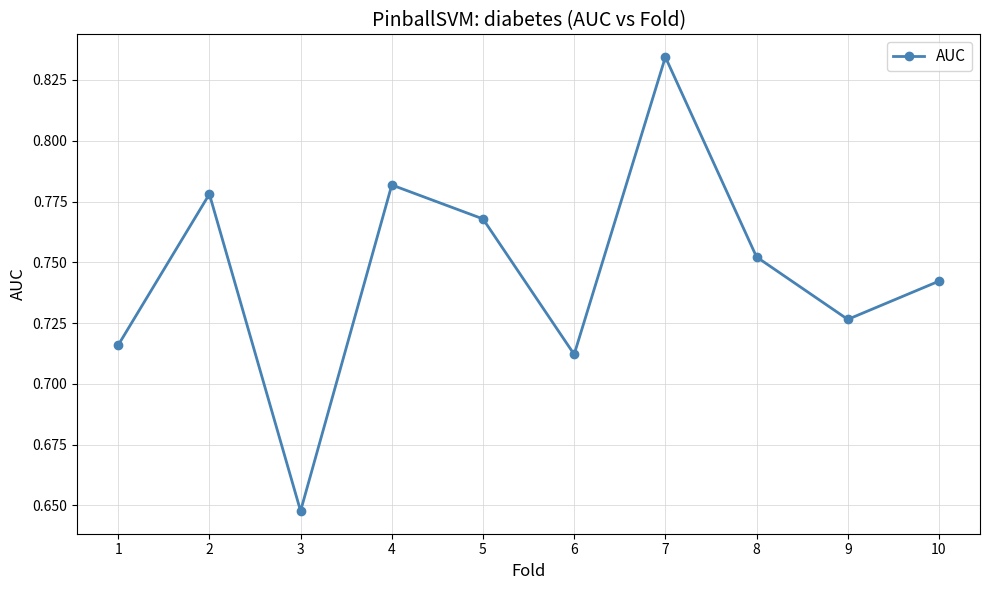

At which category does the chart reach its peak across all series?

7